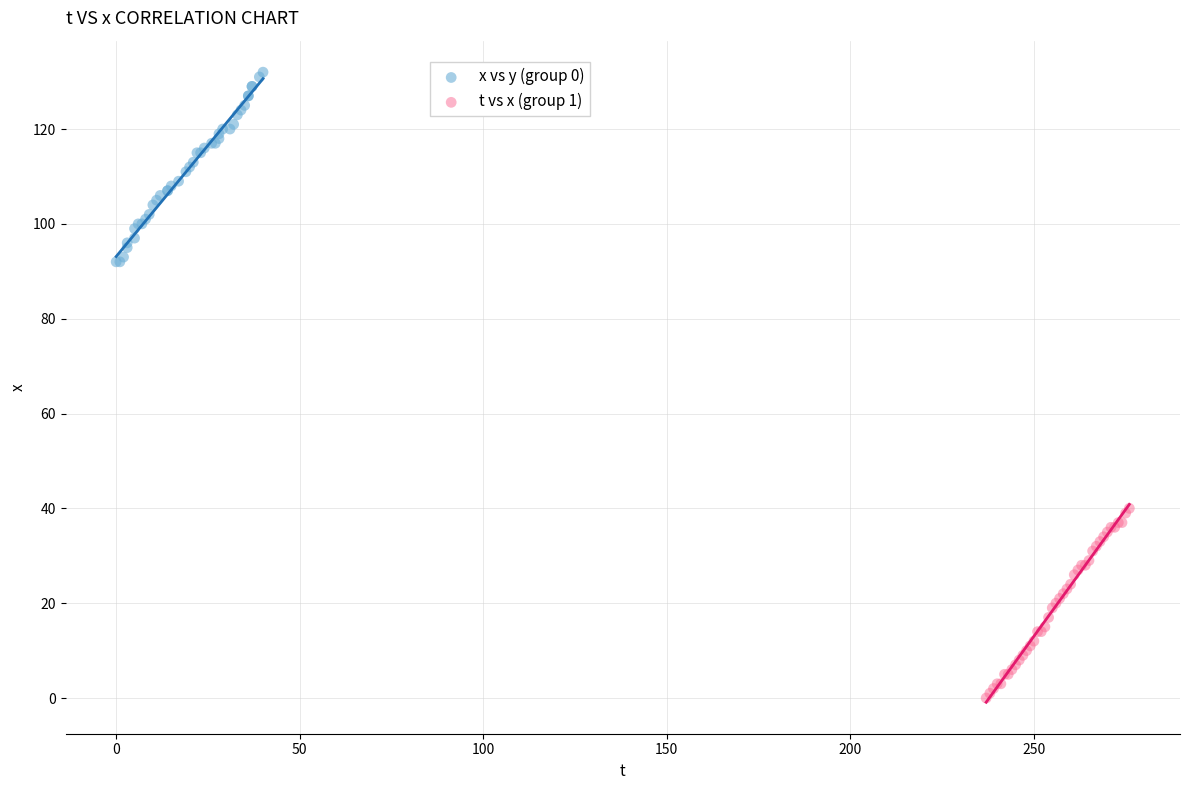

Which series contains the highest Y value?

x vs y (group 0)